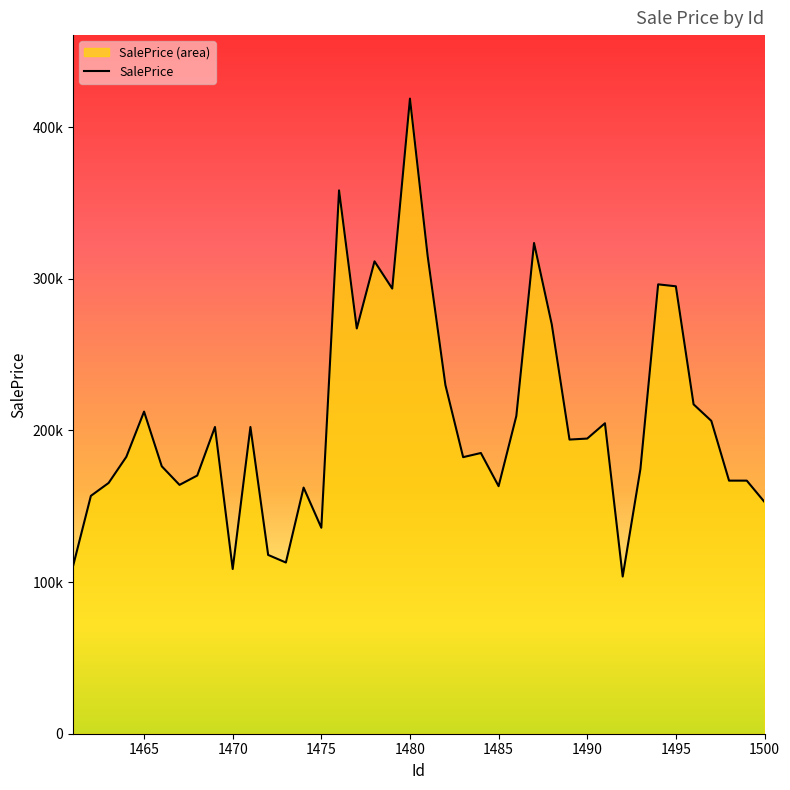

How many categories are shown in the chart?

40